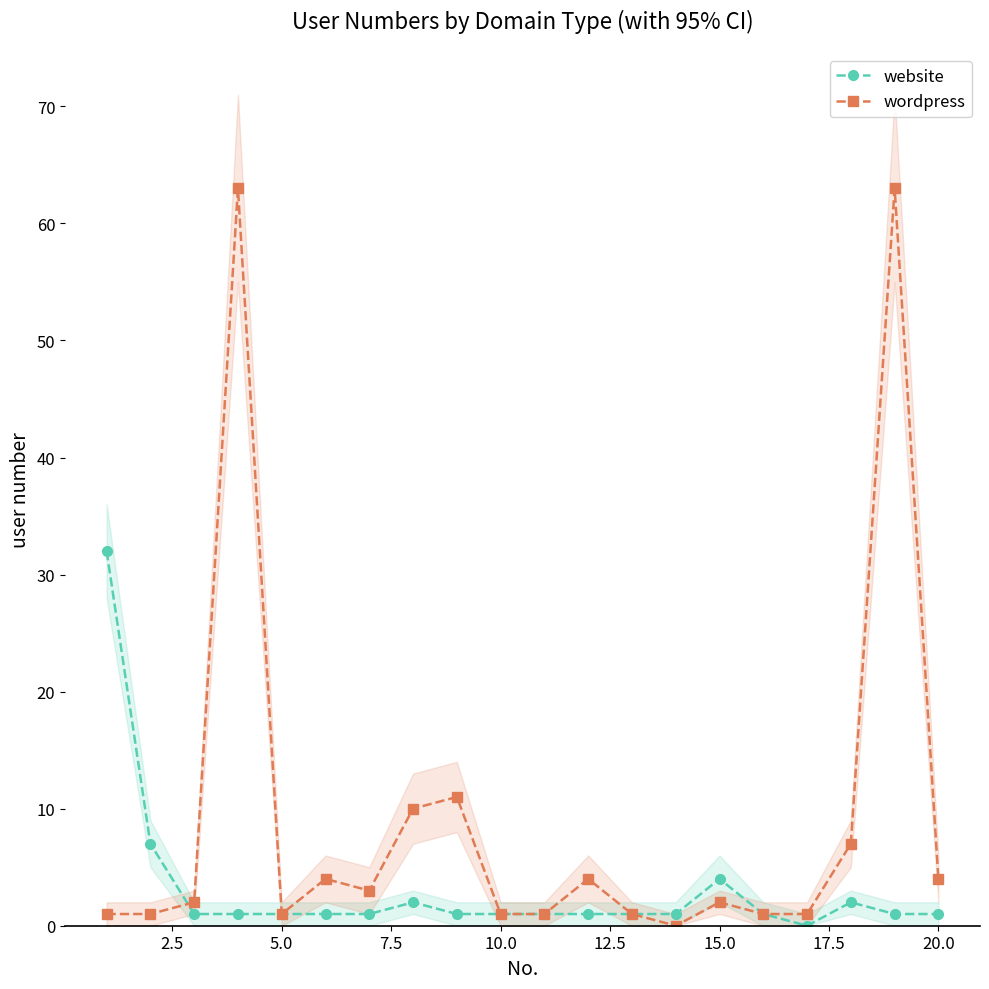

True or false: wordpress has more than 1 points higher than both neighbors.

True